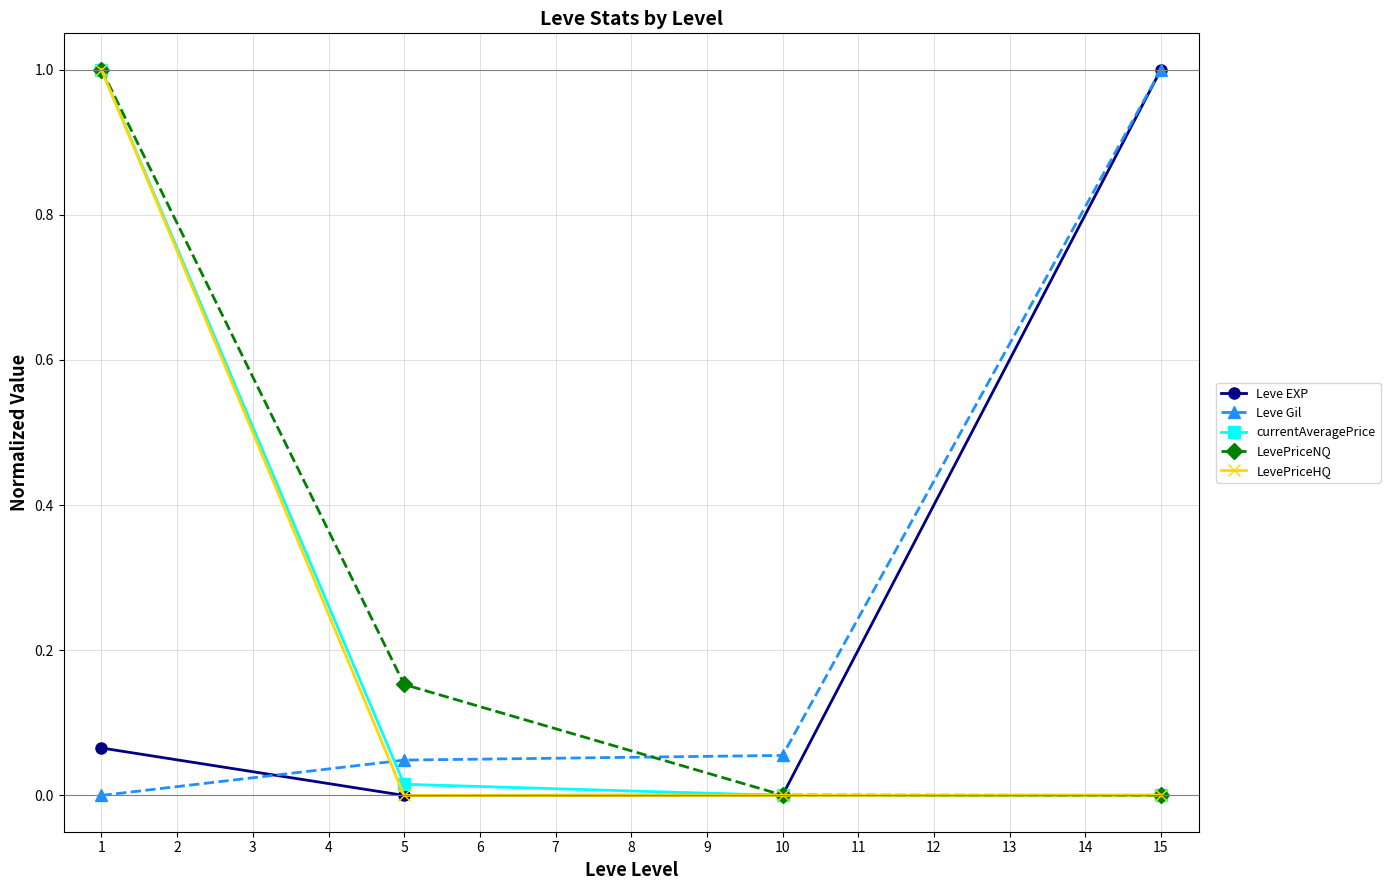

What are all the series names shown in the legend?

Leve EXP, Leve Gil, currentAveragePrice, LevePriceNQ, LevePriceHQ